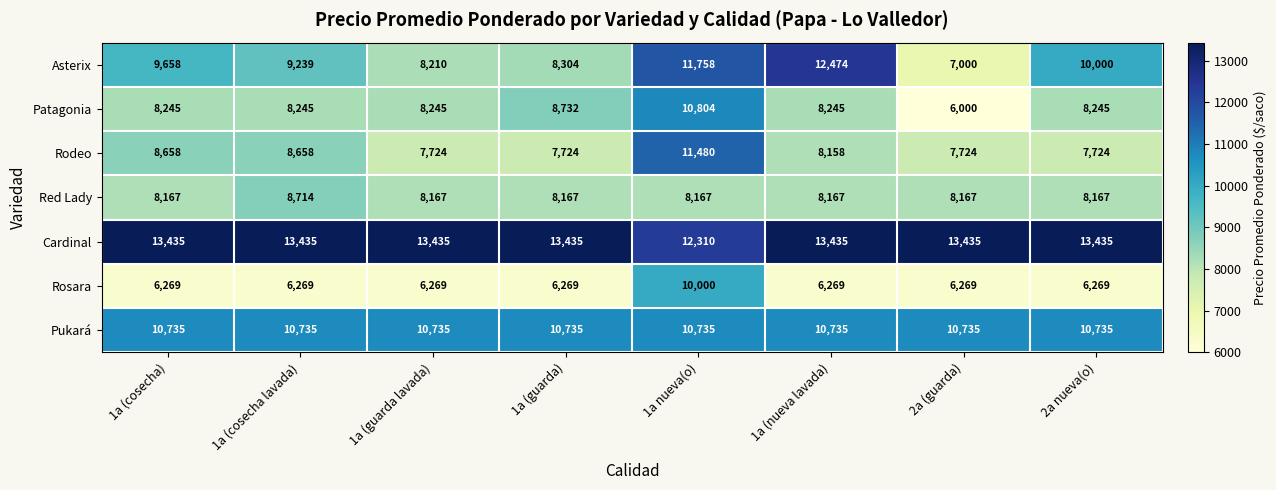

Count the number of data series in this chart.

7